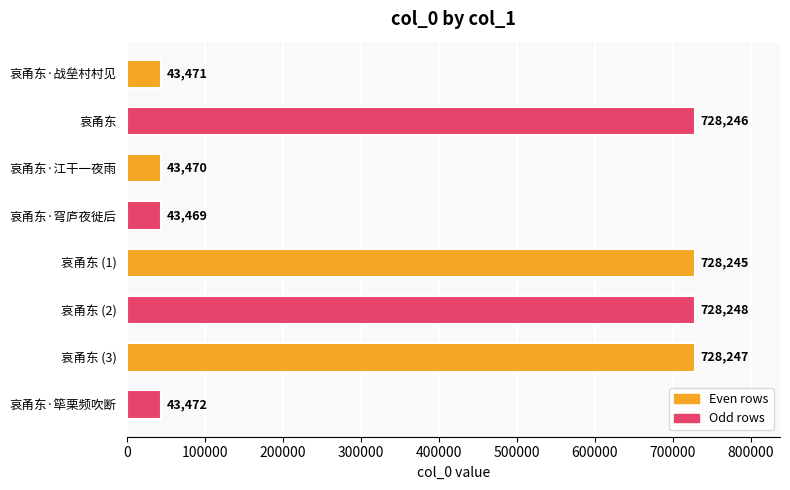

What is the change in value from 哀甬东 (3) to 哀甬东·筚栗频吹断?

-684775